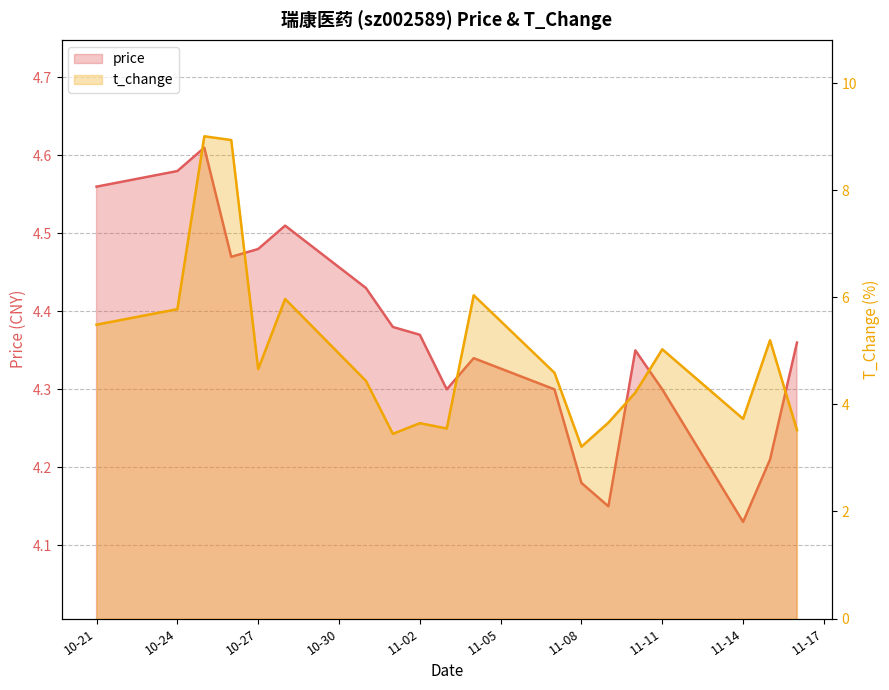

What is the label of the 3rd point from the left?

2022-10-25